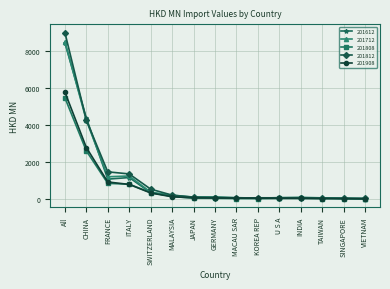

How many values in the 201808 series are below 62?

7